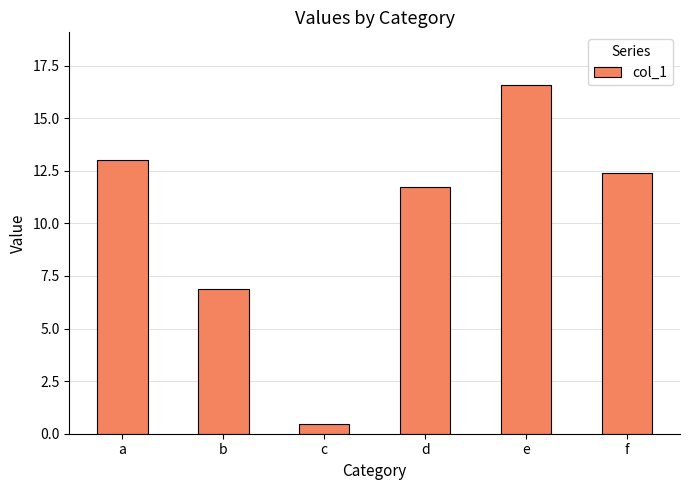

What is the smallest value displayed?

0.5